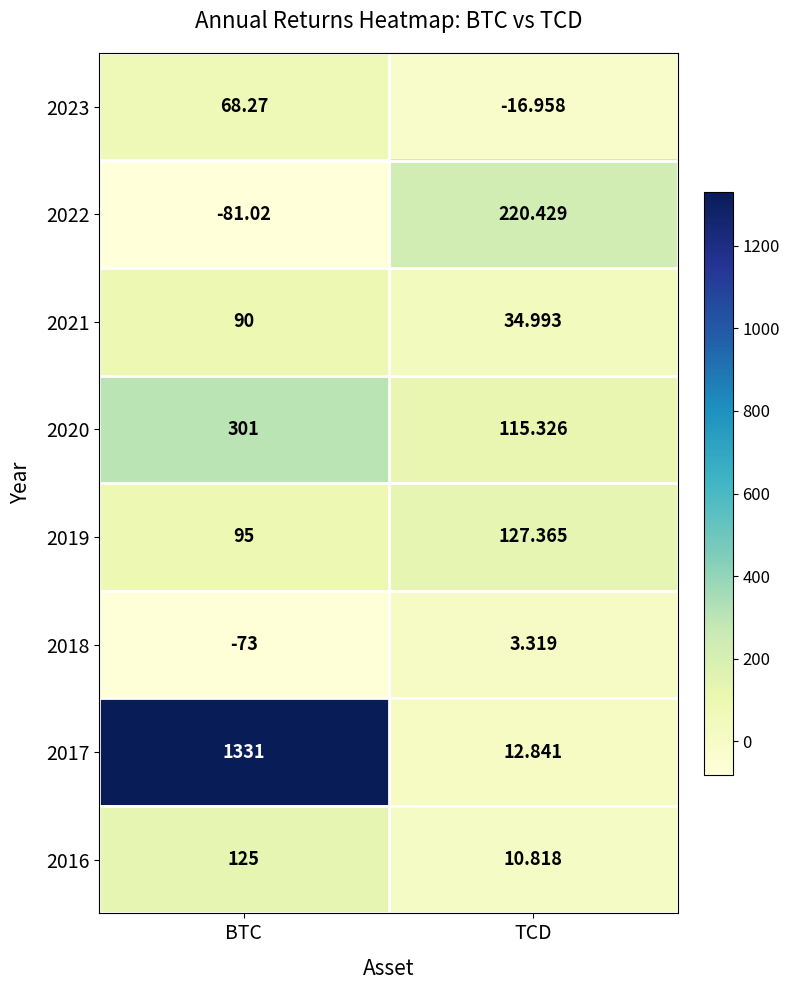

Is the value of 2020 at BTC greater than the value of 2019 at BTC?

Yes